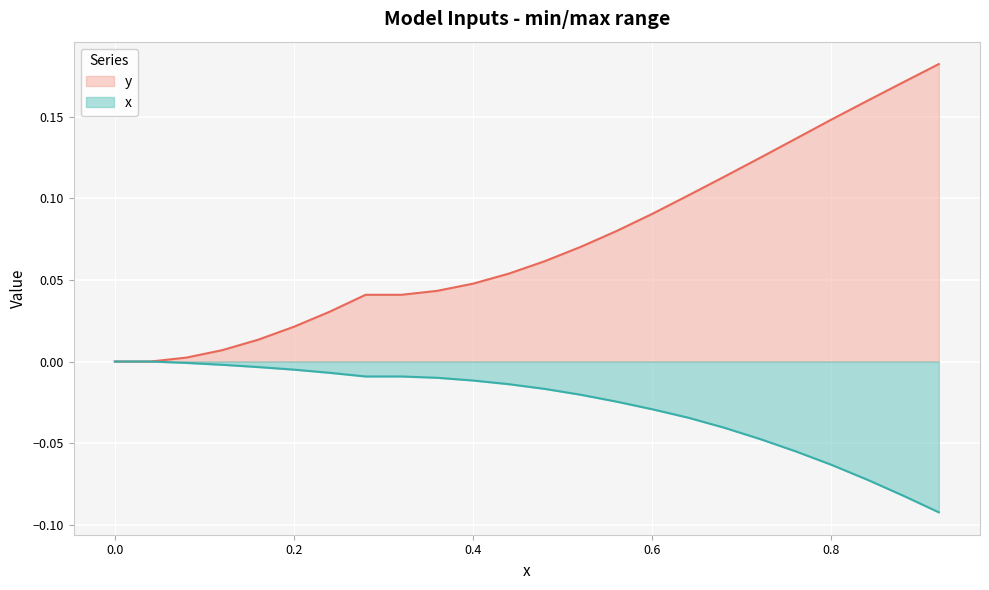

At how many categories does at least one series exceed 0?

22